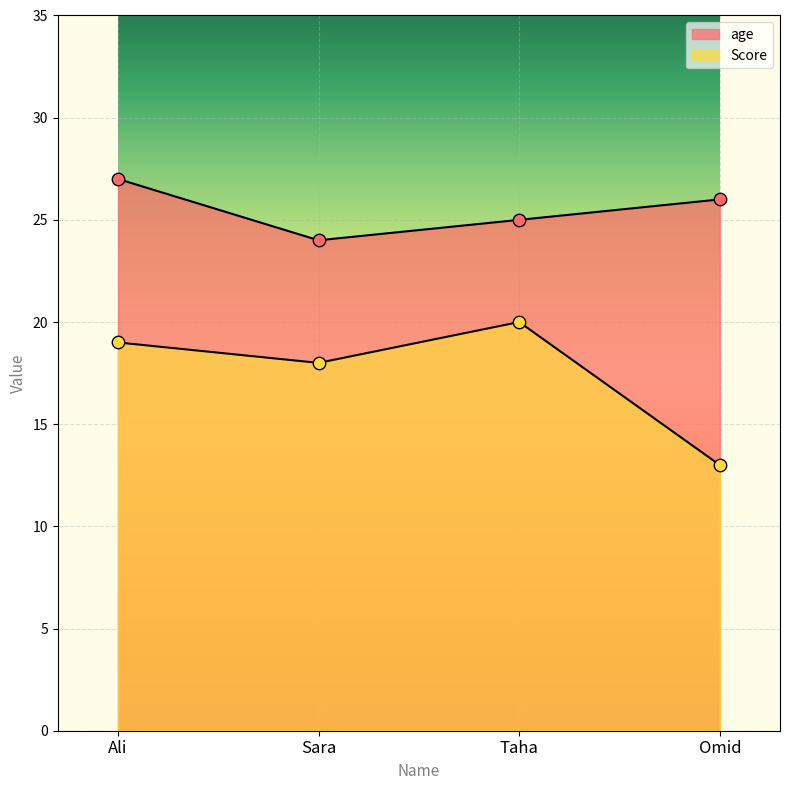

What are all the series names shown in the legend?

age, Score